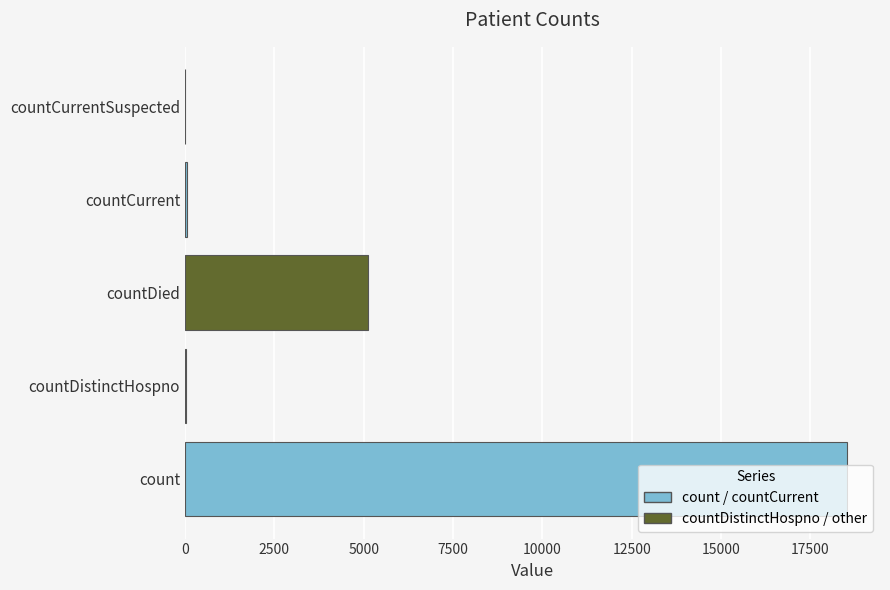

What value does the data have at count?

18519